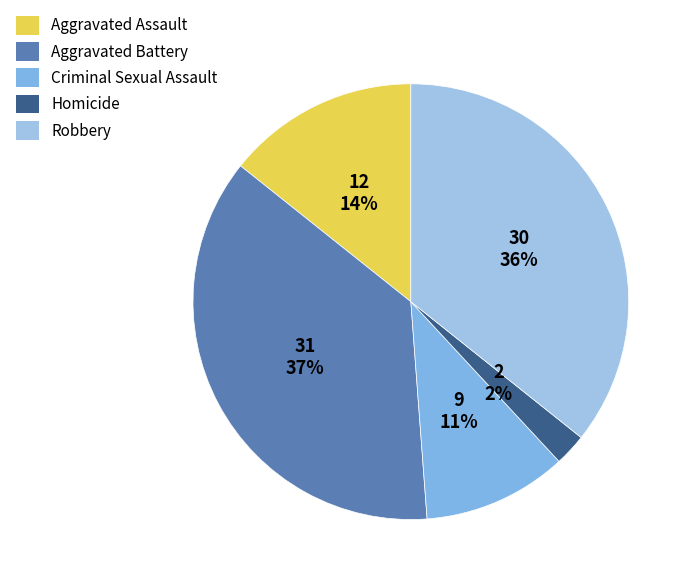

Do Criminal Sexual Assault and Aggravated Assault together represent more than half of the pie?

No